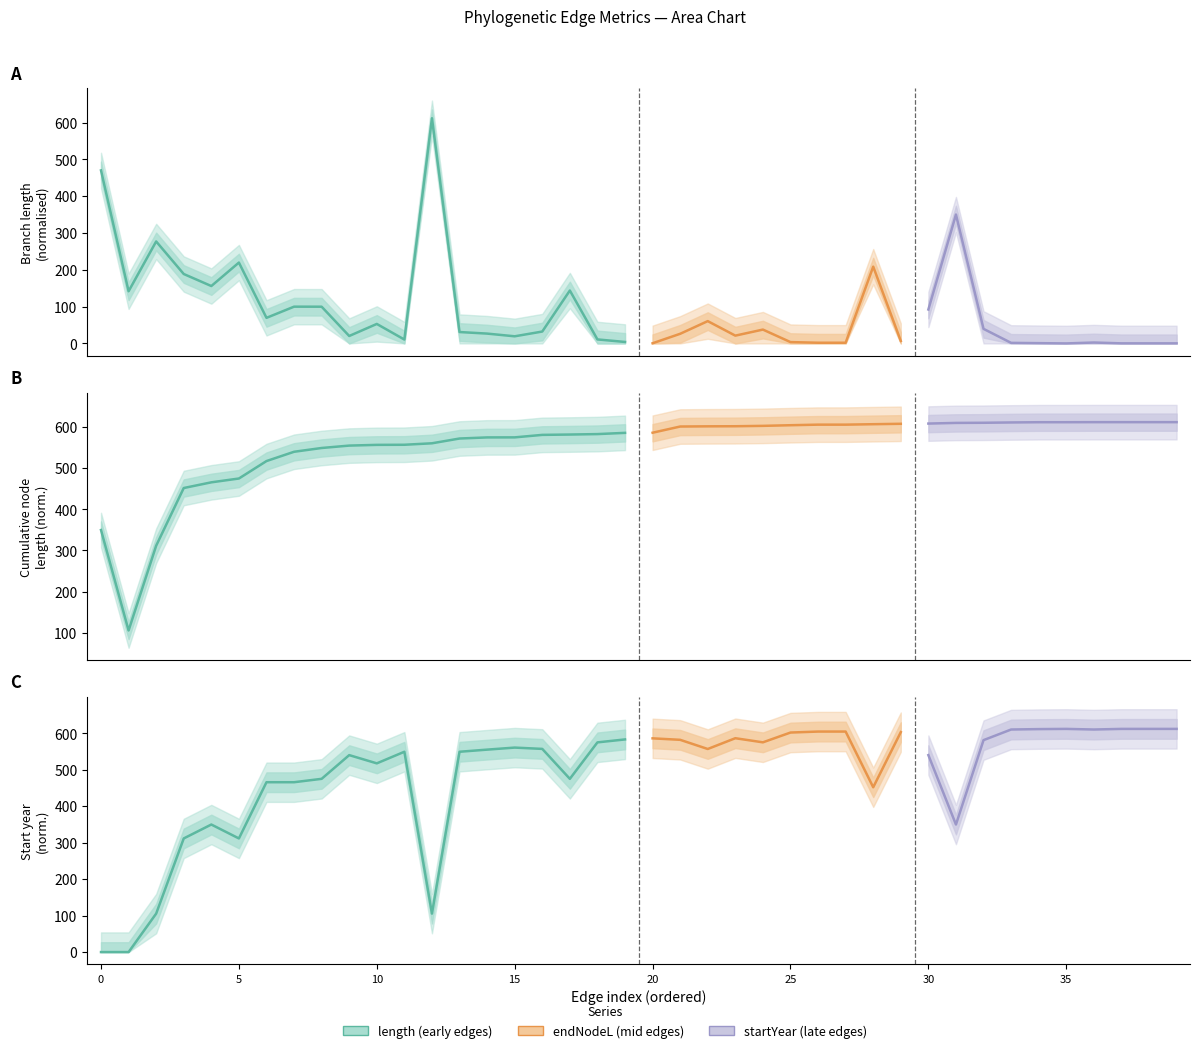

True or false: length has a value of 143.8 at 17.

True